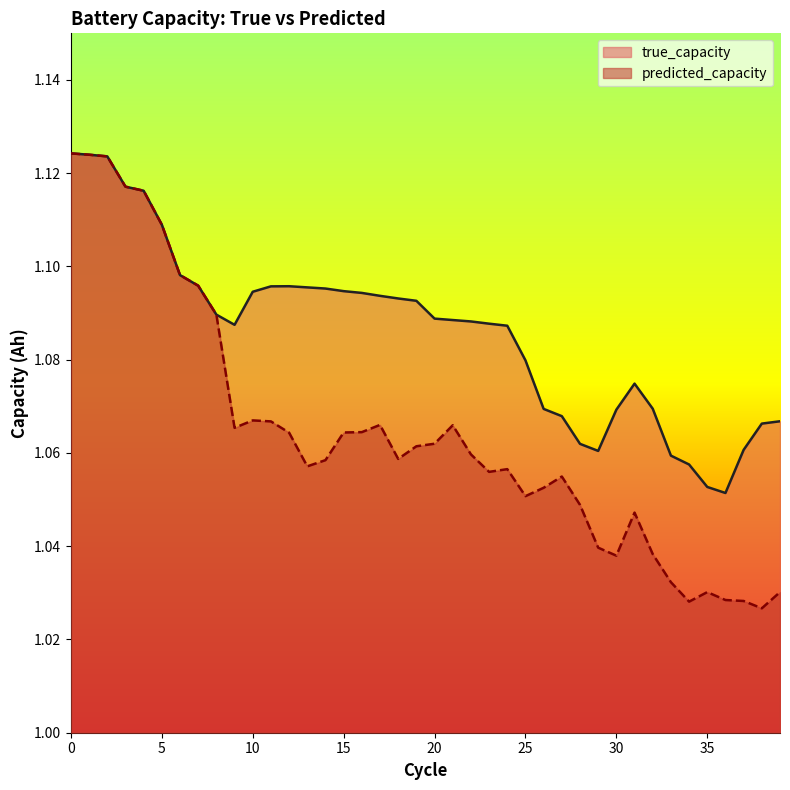

True or false: true_capacity has more than 1 points higher than both neighbors.

True